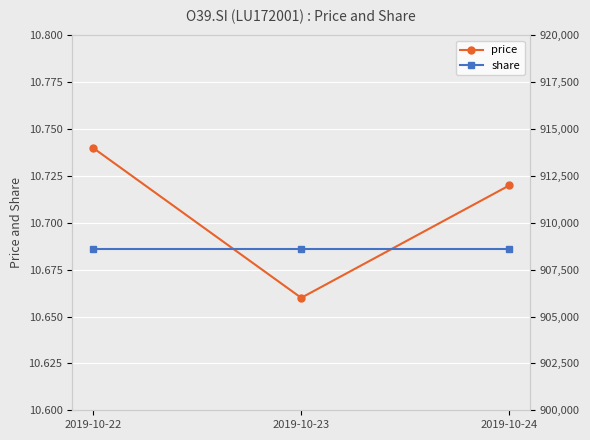

True or false: share has a value of 908608.0 at 2019-10-24.

True